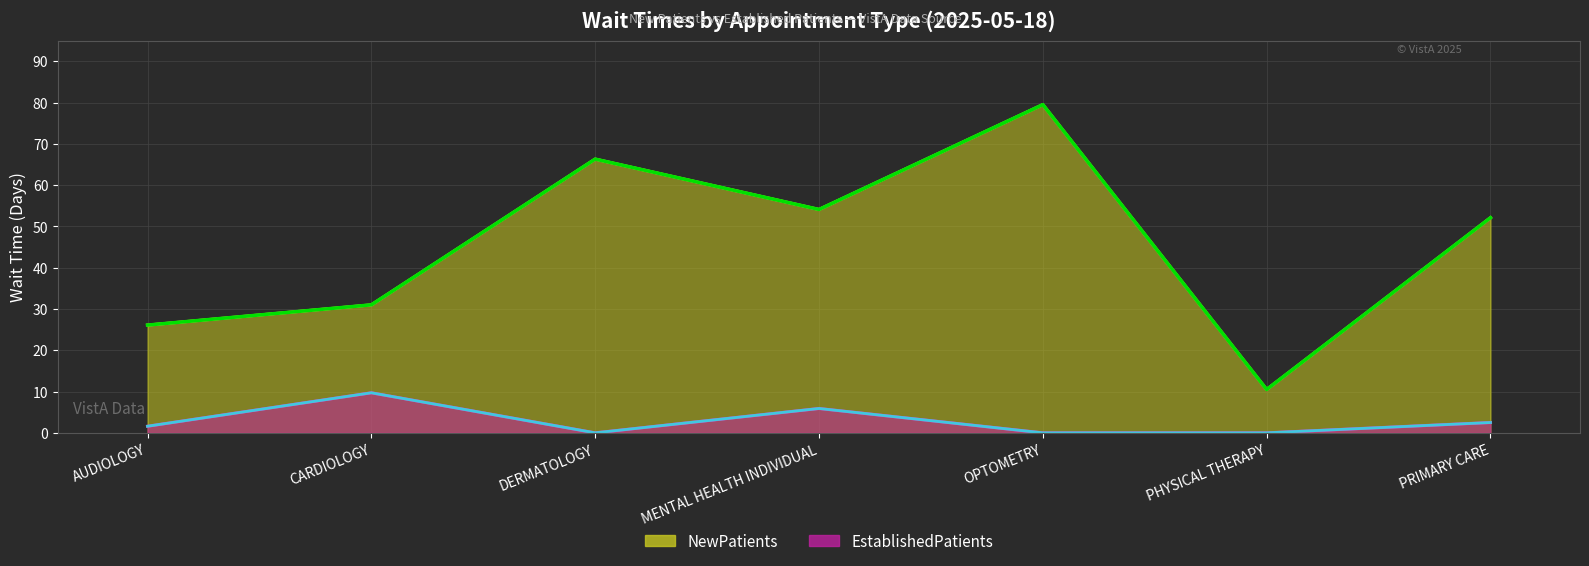

True or false: NewPatients and EstablishedPatients cross at least once.

False